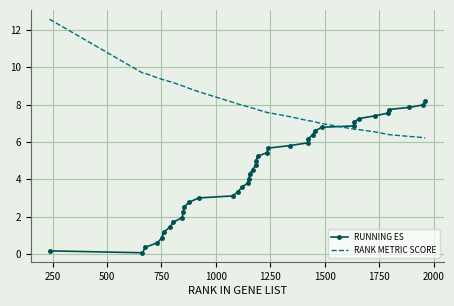

True or false: RUNNING ES and RANK METRIC SCORE intersect in this chart.

True